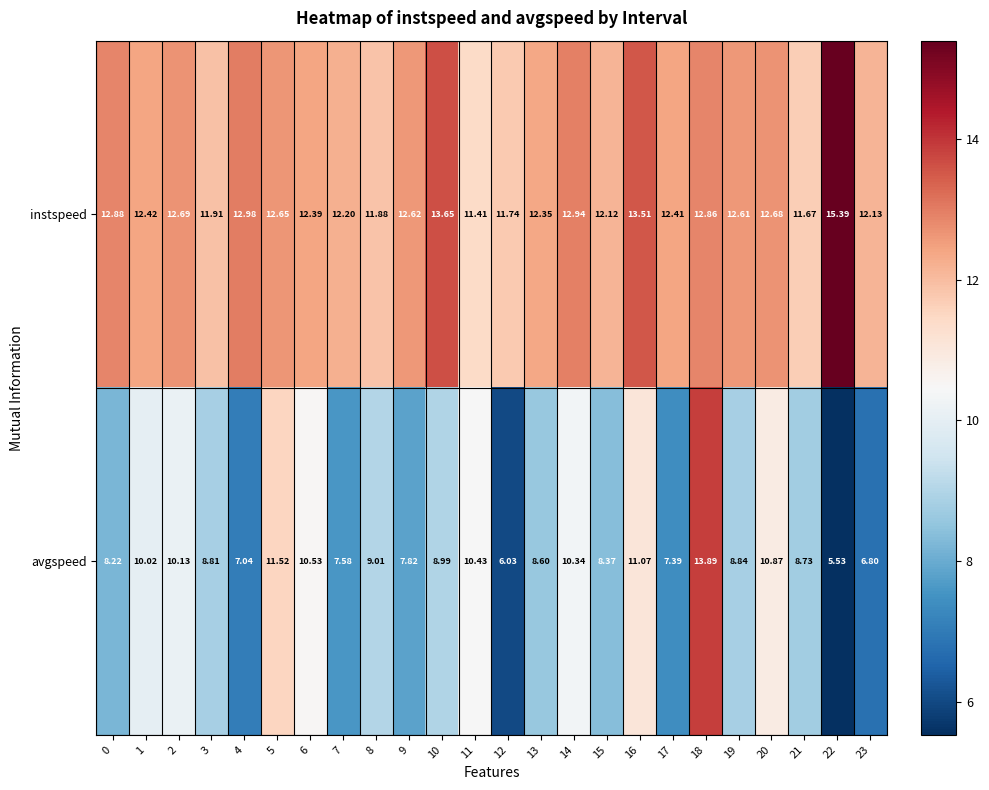

Which series has the largest total across all categories?

instspeed